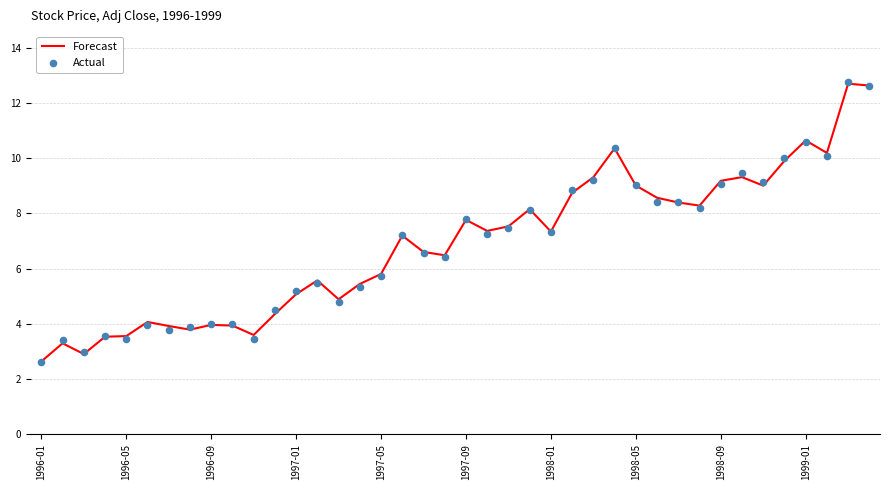

What are all the series names shown in the legend?

Forecast, Actual